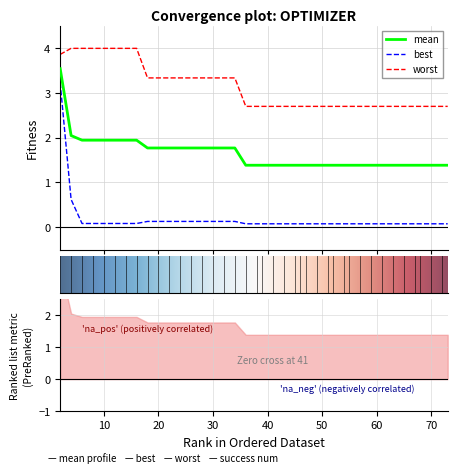

True or false: best and worst intersect in this chart.

False